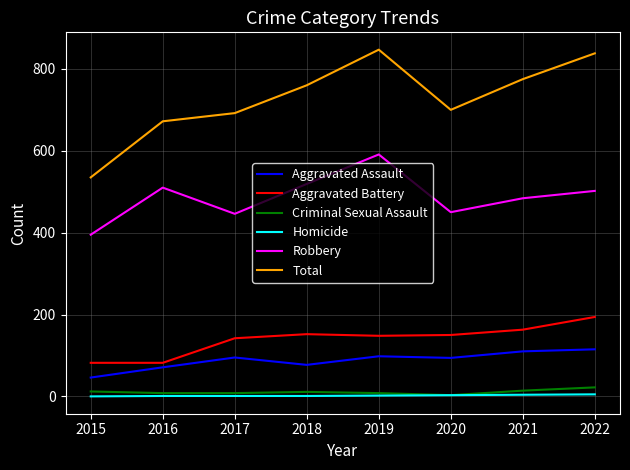

The value of Aggravated Battery at 2021 is 95. True or false?

False